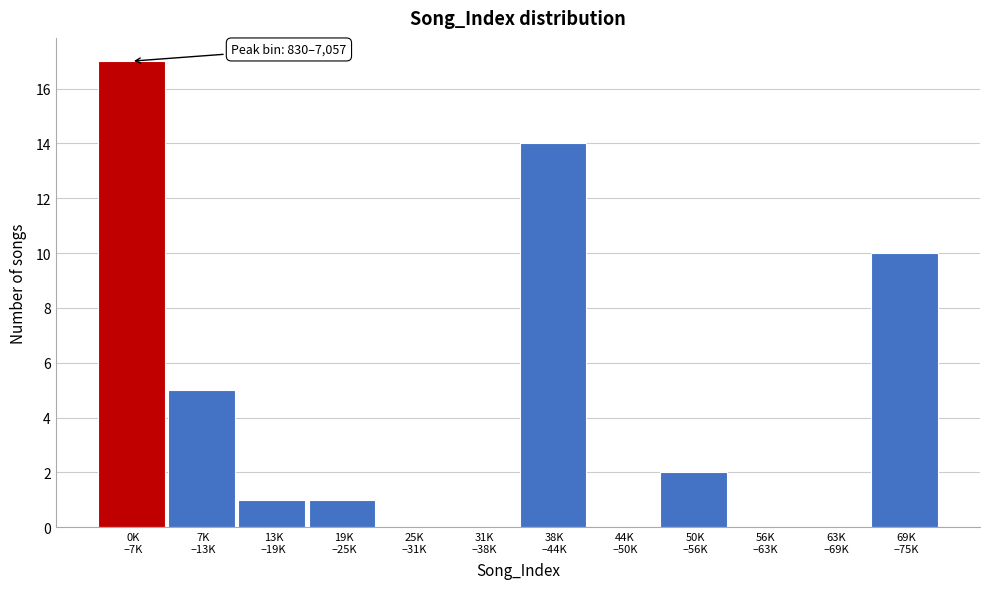

What is the greatest value displayed?

17